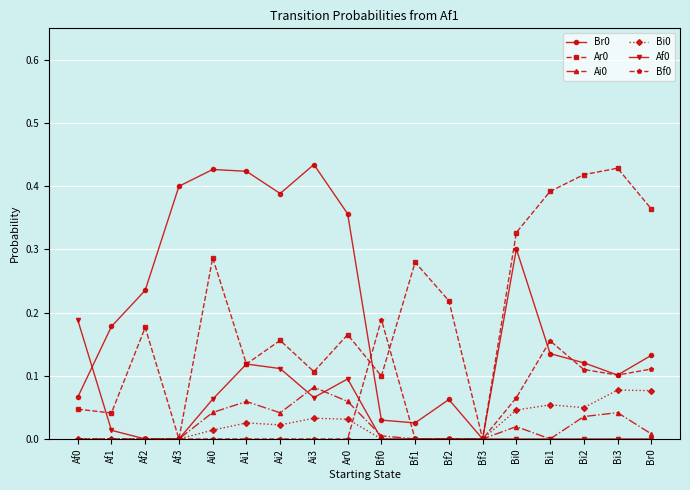

What is the label of the 7th point from the right?

Bf2